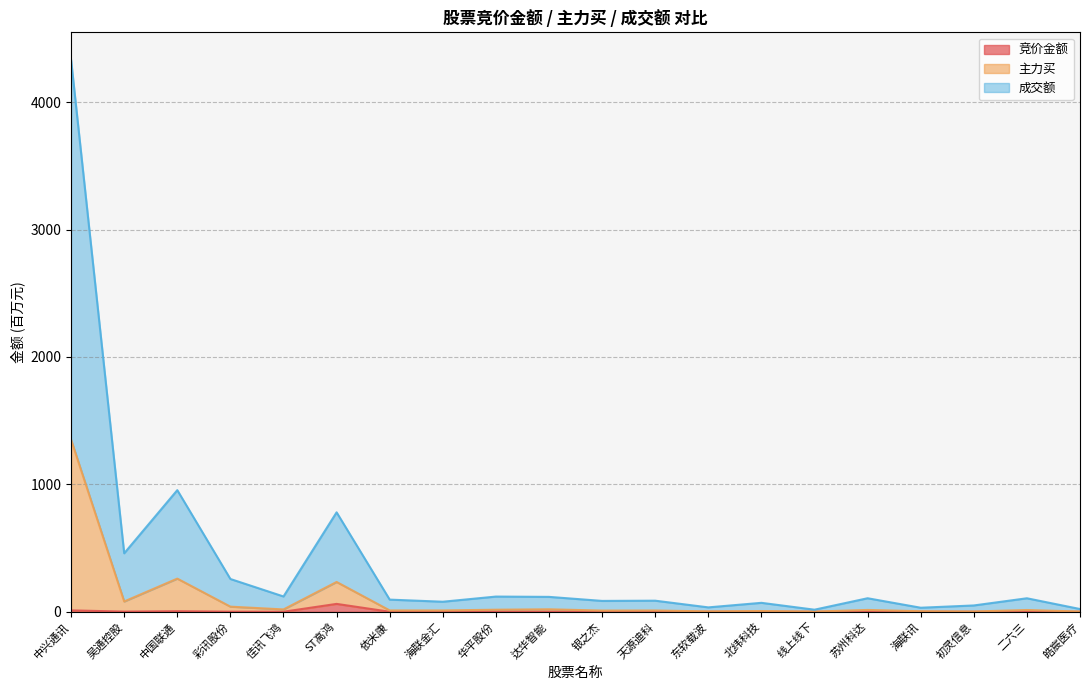

List the series in order of their peak value, lowest first.

竞价金额, 主力买, 成交额